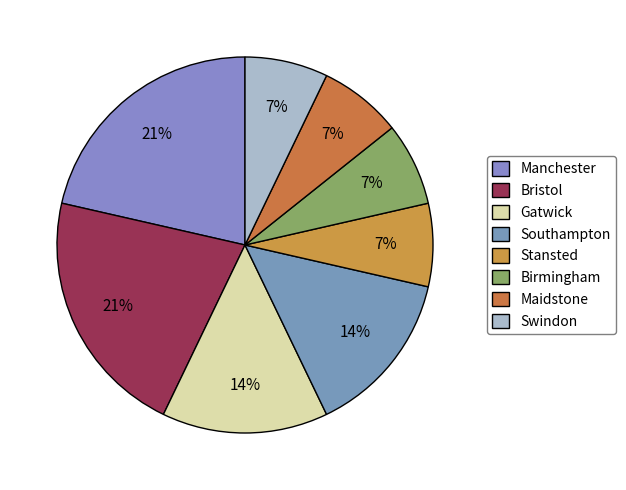

How many slices are in this pie chart?

8